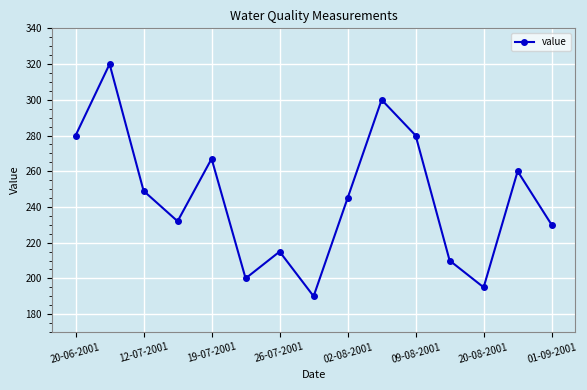

What is the minimum value shown in the chart?

190